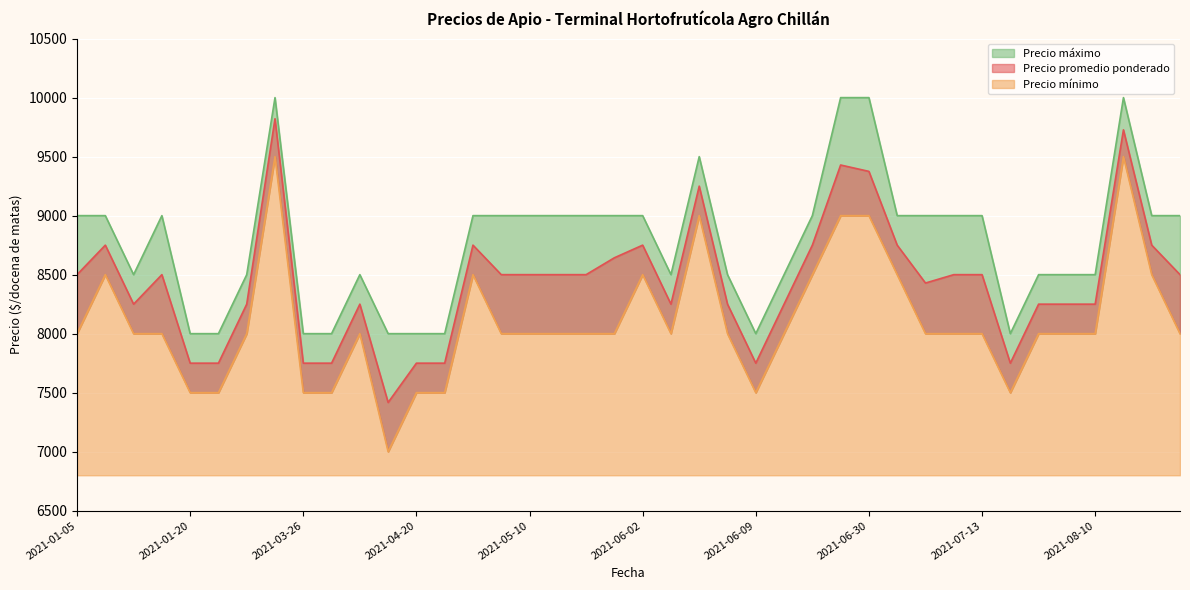

Which series has the largest total across all categories?

Precio máximo